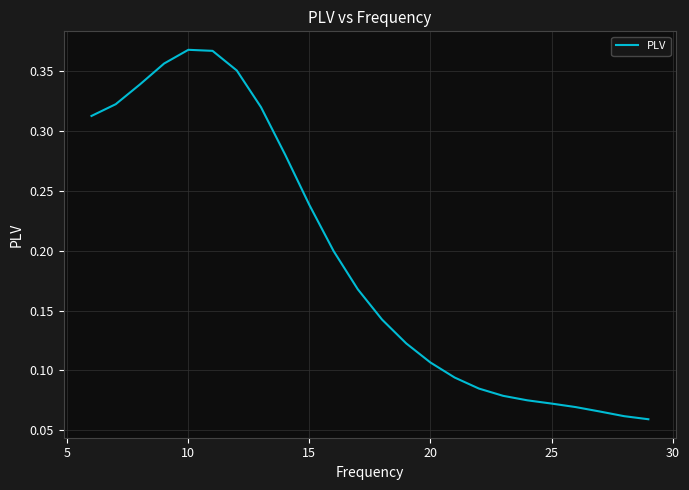

The value at 10 is 0.2. True or false?

False